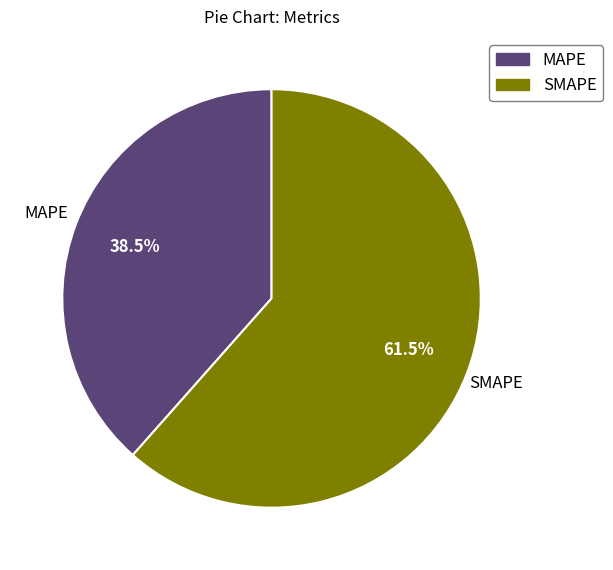

Which category has the smallest portion of the pie?

MAPE